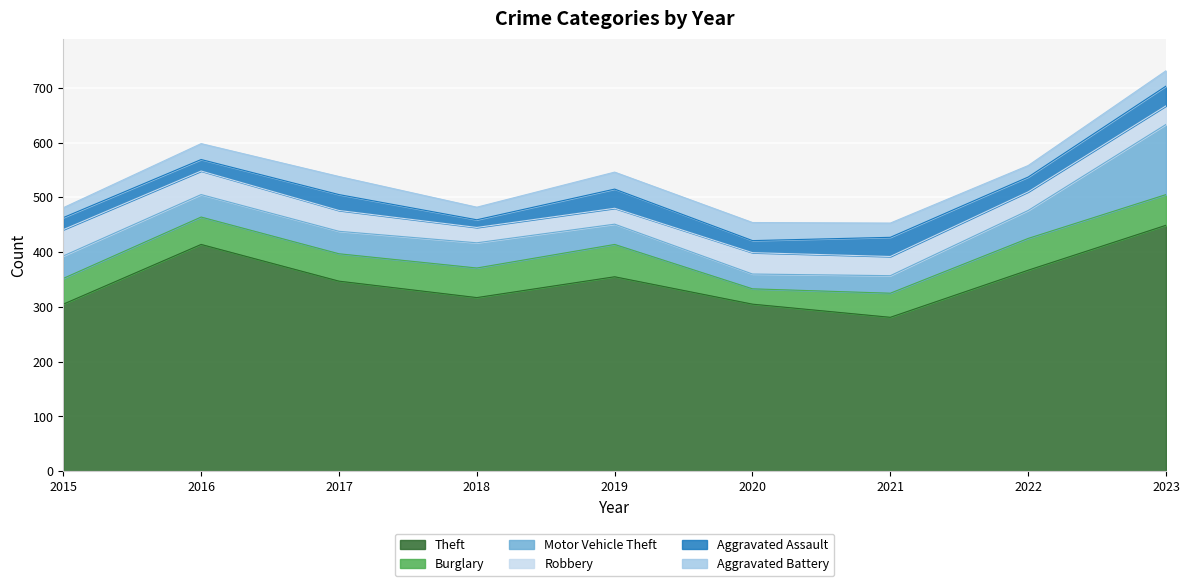

What is the difference between the highest and lowest values at 2022?

346